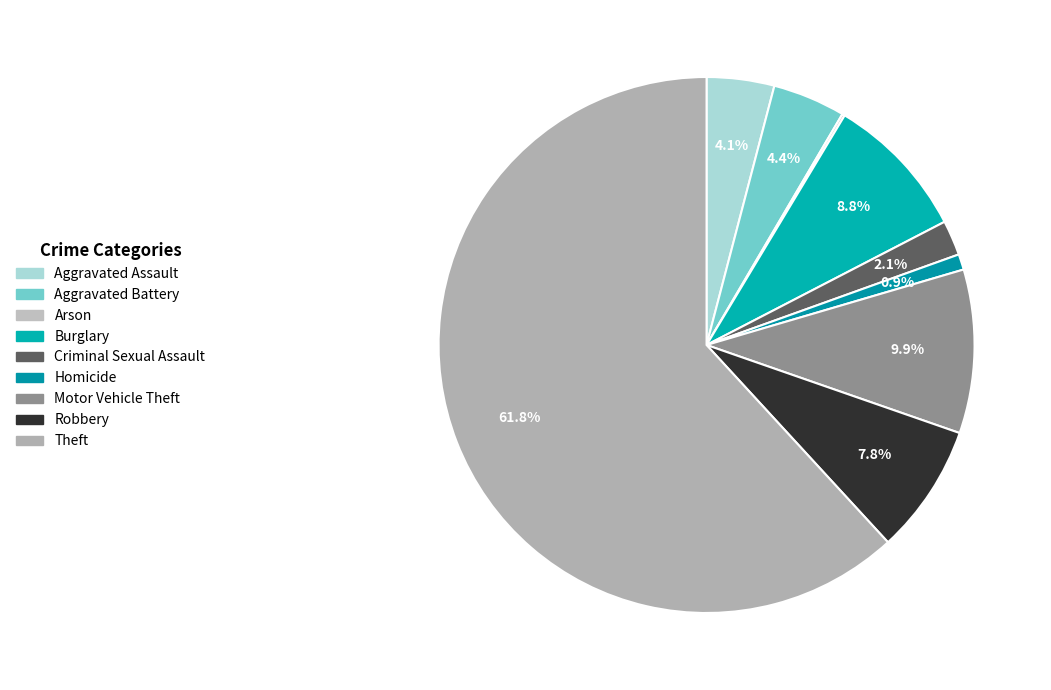

Which has a higher value, Arson or Theft?

Theft